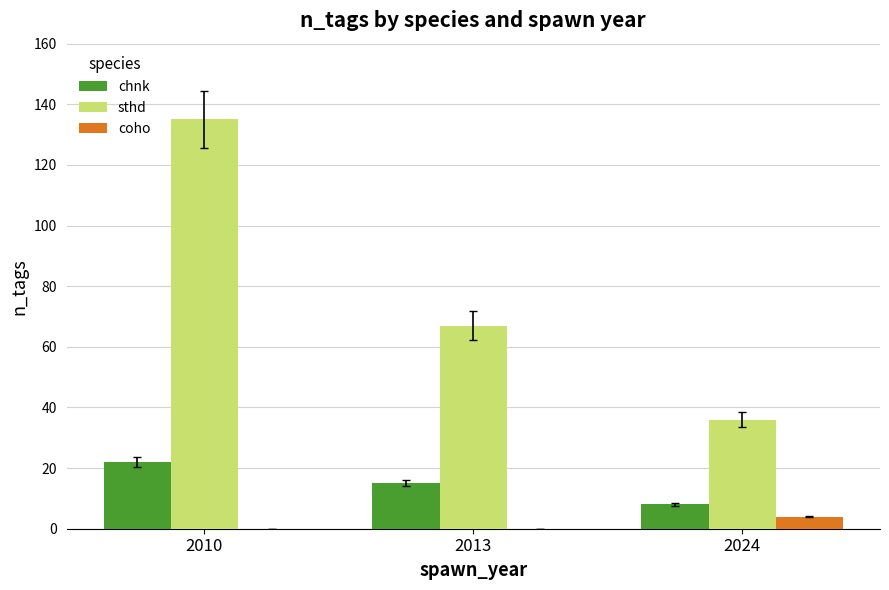

Read the chnk value at 2024, to the nearest 10.

10